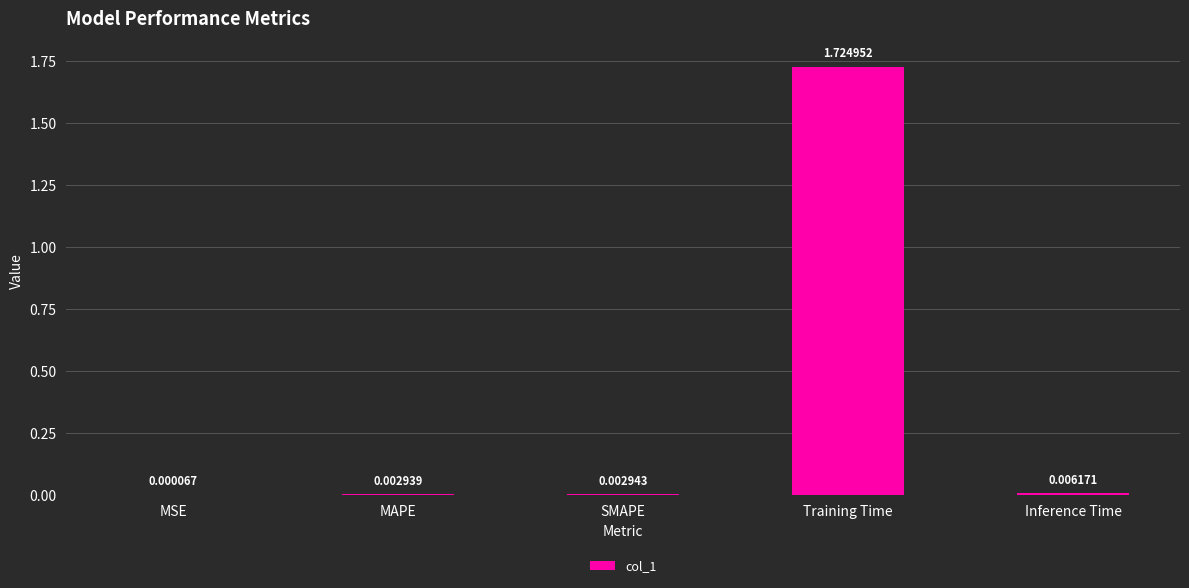

At which category does the chart reach its peak across all series?

Training Time